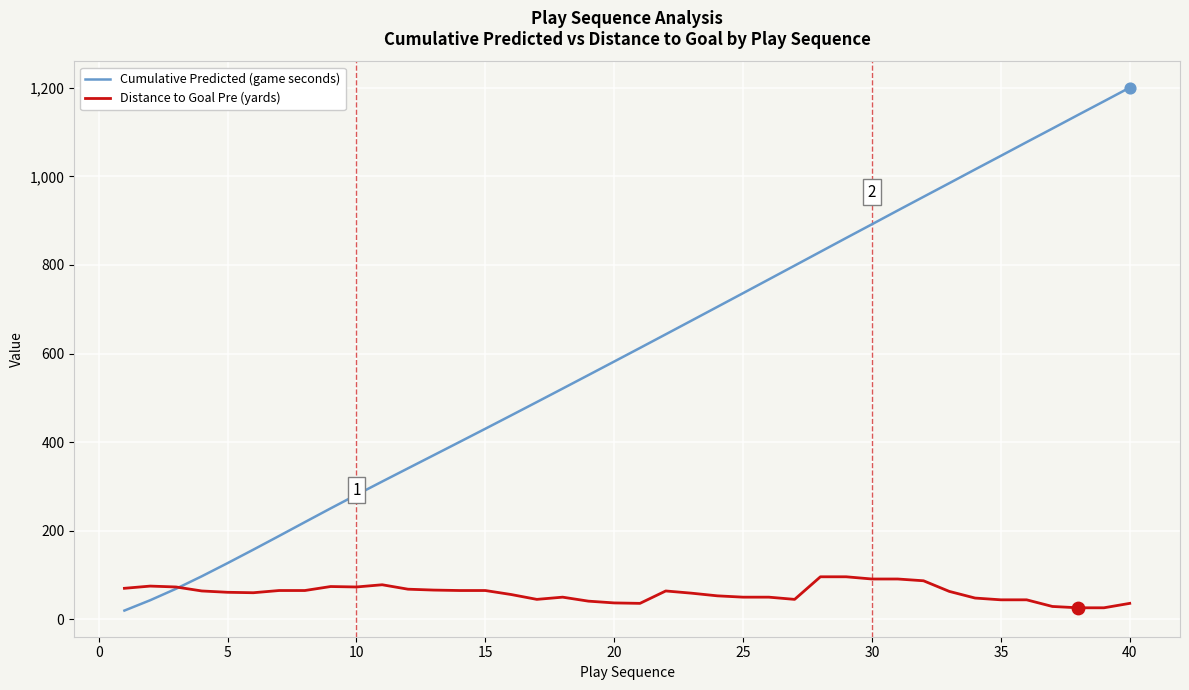

Which series has the largest total across all categories?

Cumulative Predicted (game seconds)